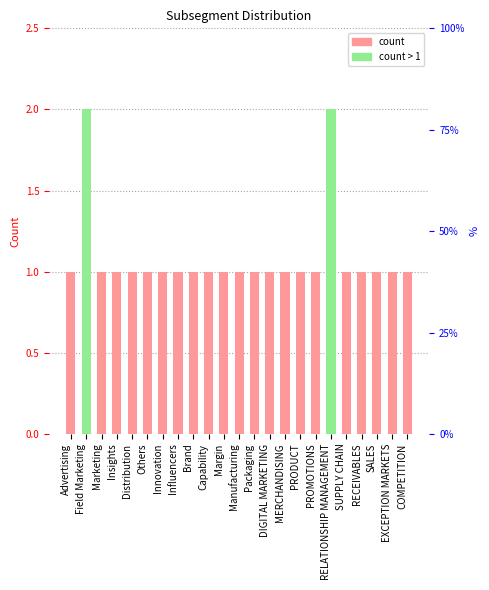

Which category has the highest value across all series?

Field Marketing